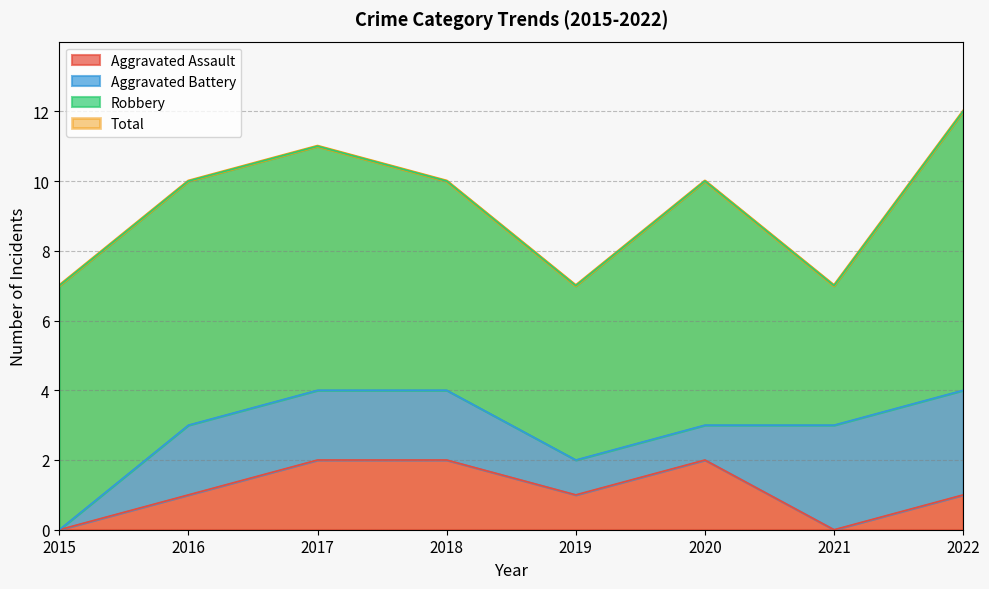

True or false: Aggravated Assault has a value of 2 at 2018.

True